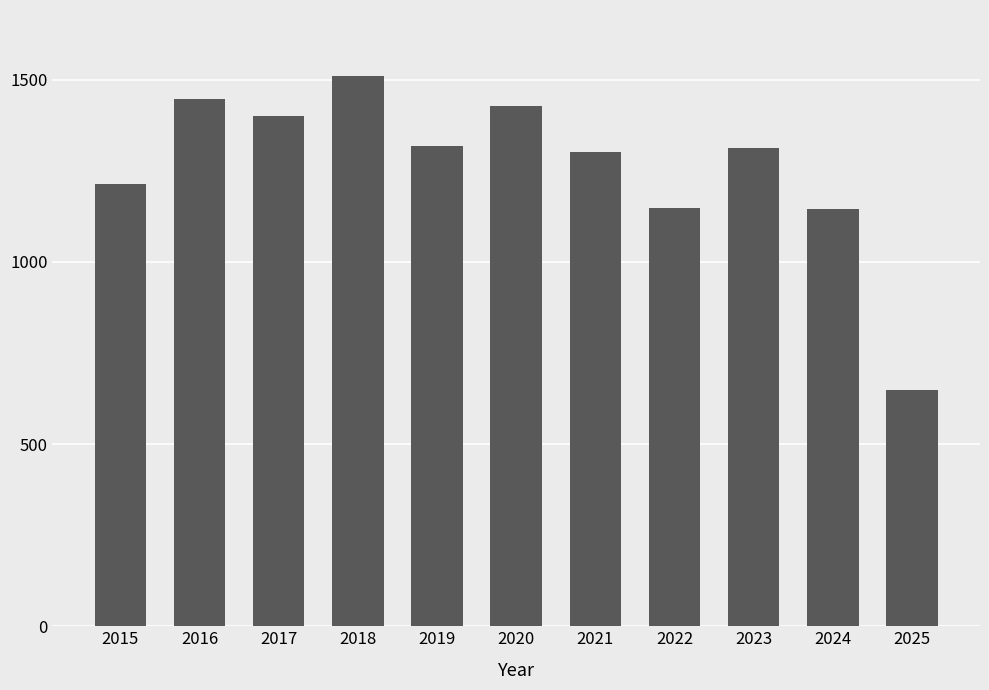

Which label corresponds to the smallest value in the chart?

2025